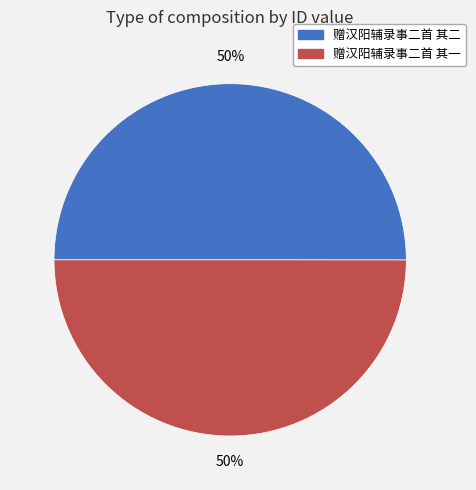

Combined, do 赠汉阳辅录事二首 其一 and 赠汉阳辅录事二首 其二 account for over 50%?

Yes